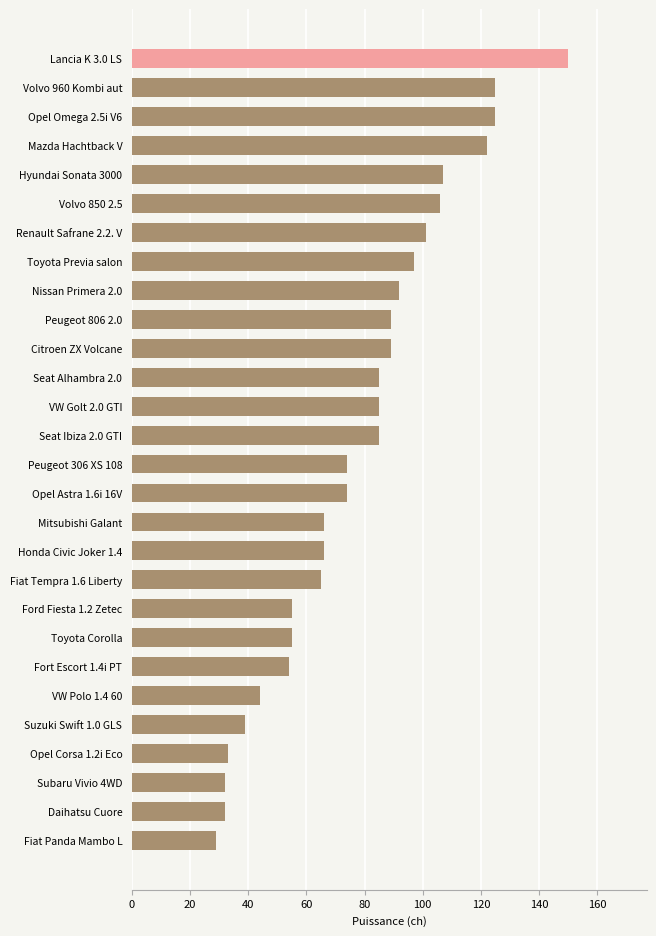

What is the sum of all values?

2176